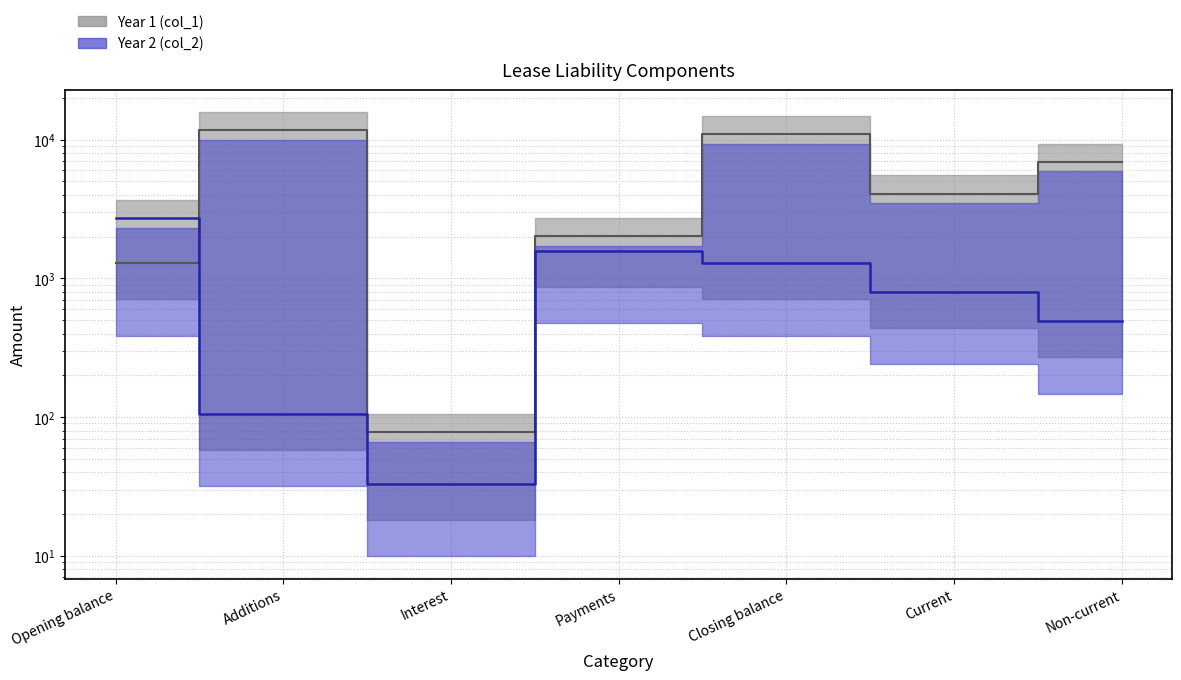

Reading left to right, what are all the values shown in this chart?

Year 1 (col_1): Opening balance=1289	Additions=11685	Interest=78	Payments=2009	Closing balance=11043	Current=4090	Non-current=6953
Year 2 (col_2): Opening balance=2735	Additions=106	Interest=33	Payments=1585	Closing balance=1289	Current=798	Non-current=491